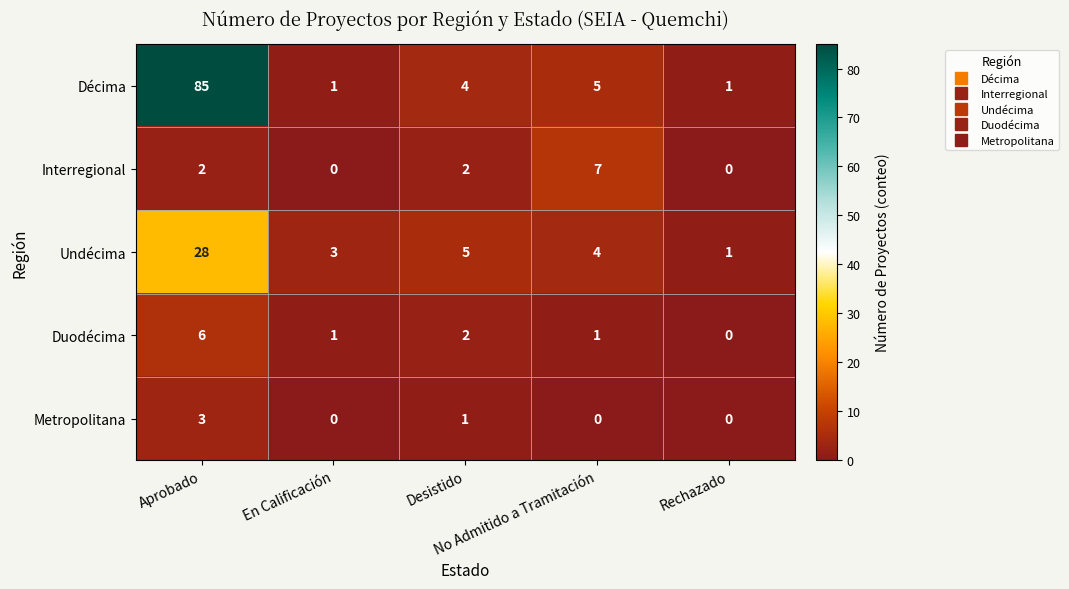

What is the maximum value shown in the chart?

85